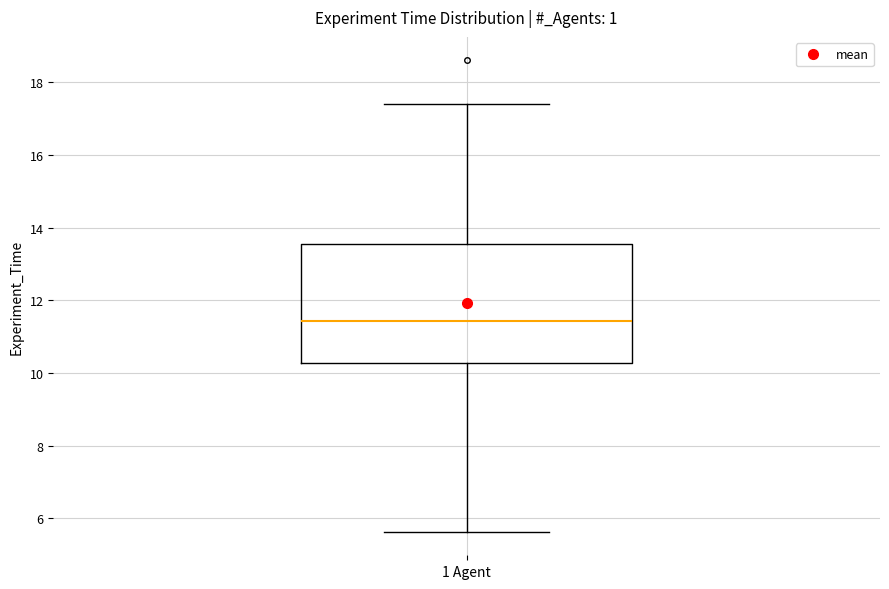

Transcribe this box plot: give where the median line is, the range the box spans, and where the two whiskers end, as read against the y-axis. The values are not printed on the chart, so give them approximately, as read against the axis.

median 11.4, box 10.2 to 13.6, whiskers 5.6 to 17.4